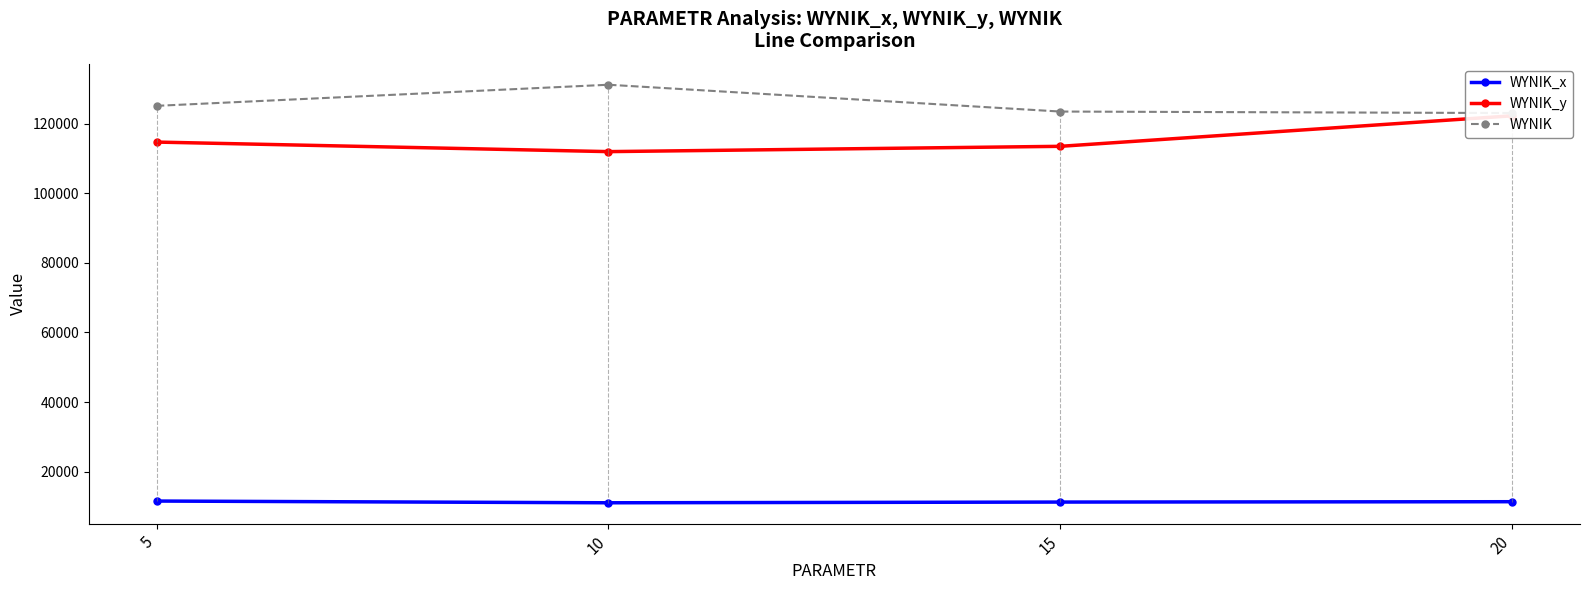

What is the value of the WYNIK_y point at the 2nd from the left?

111926.7